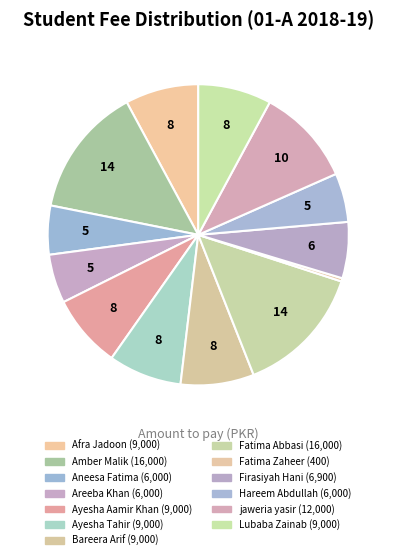

To the nearest percent, what portion does jaweria yasir represent?

10%